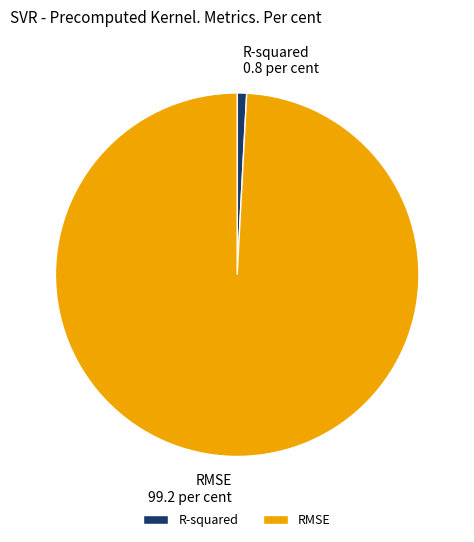

Which category accounts for the majority?

RMSE